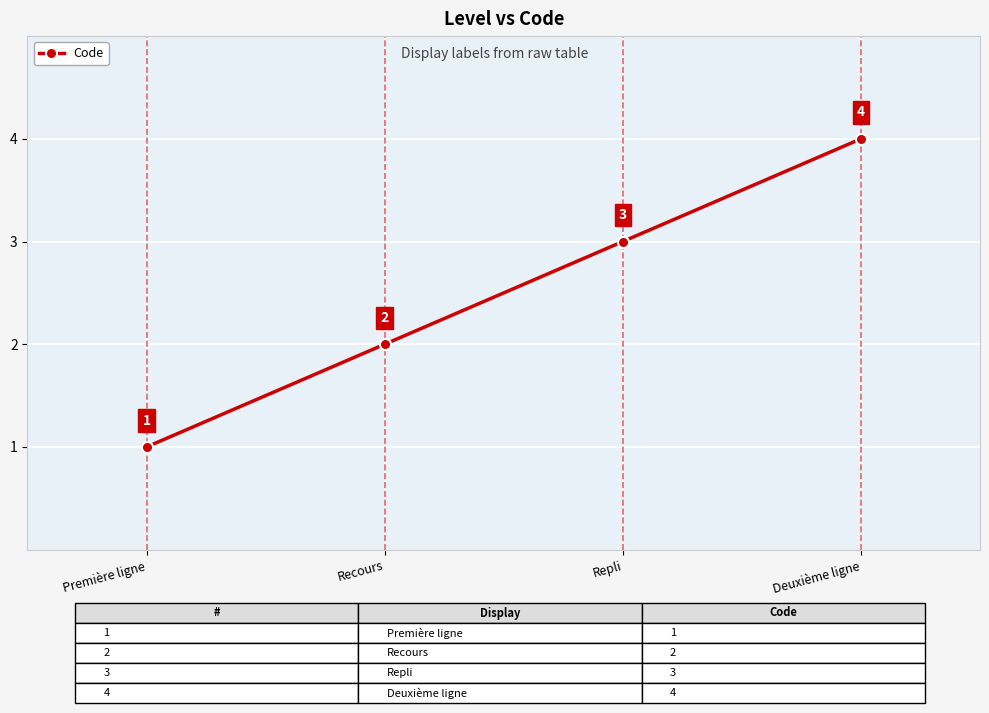

What is the value of the 2nd point from the left?

2